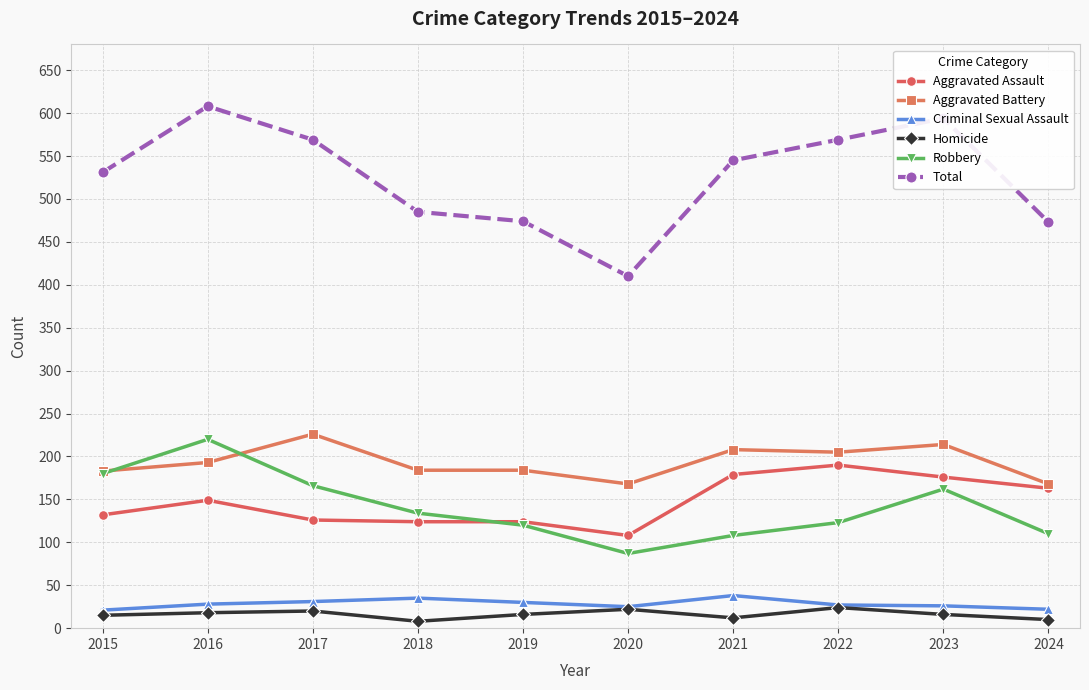

What is the difference between the maximum and minimum values in the Aggravated Battery series?

58